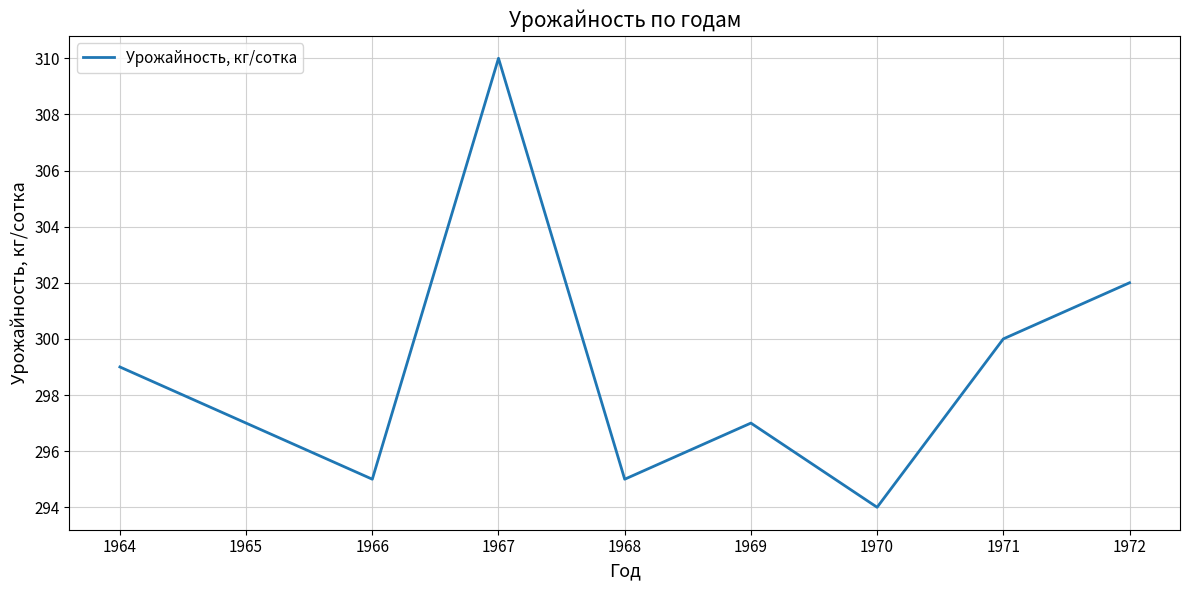

Which label corresponds to the largest value in the chart?

1967